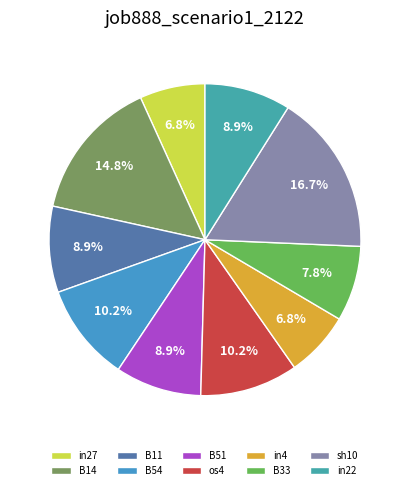

Does in27 represent more than half of the total?

No